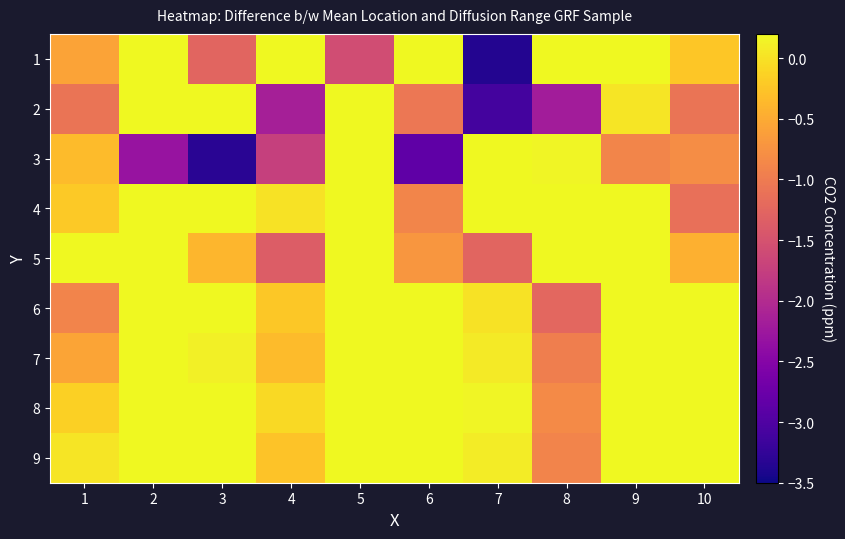

Rank the series at 6 from lowest to highest value.

3, 2, 4, 5, 6, 9, 7, 8, 1